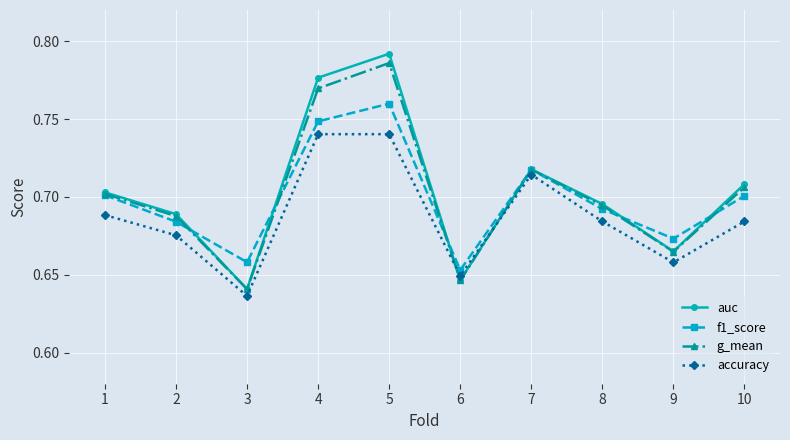

In g_mean, how many points are lower than both neighbors (excluding endpoints)?

3